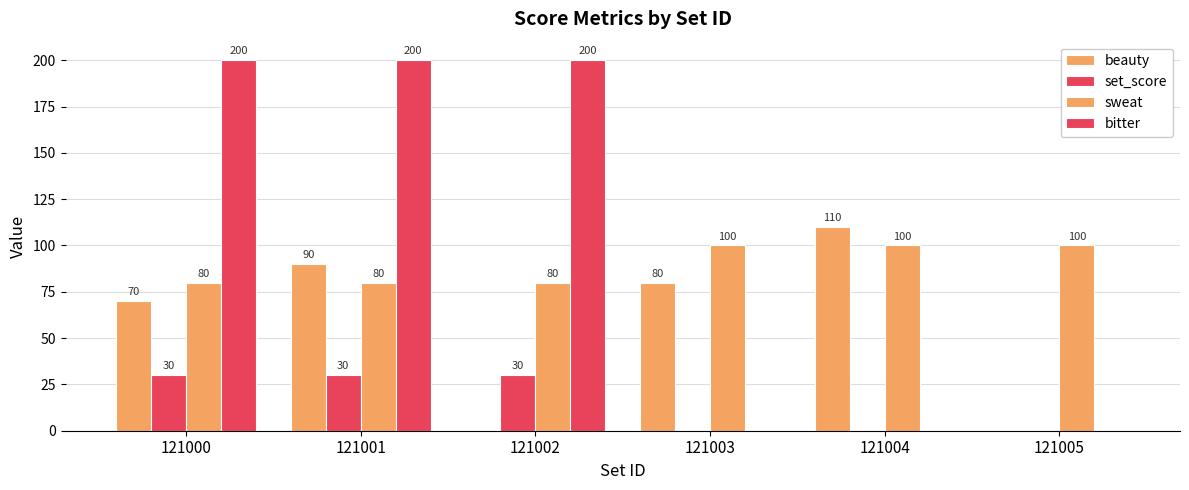

Read the bitter value at 121000, to the nearest 10.

200